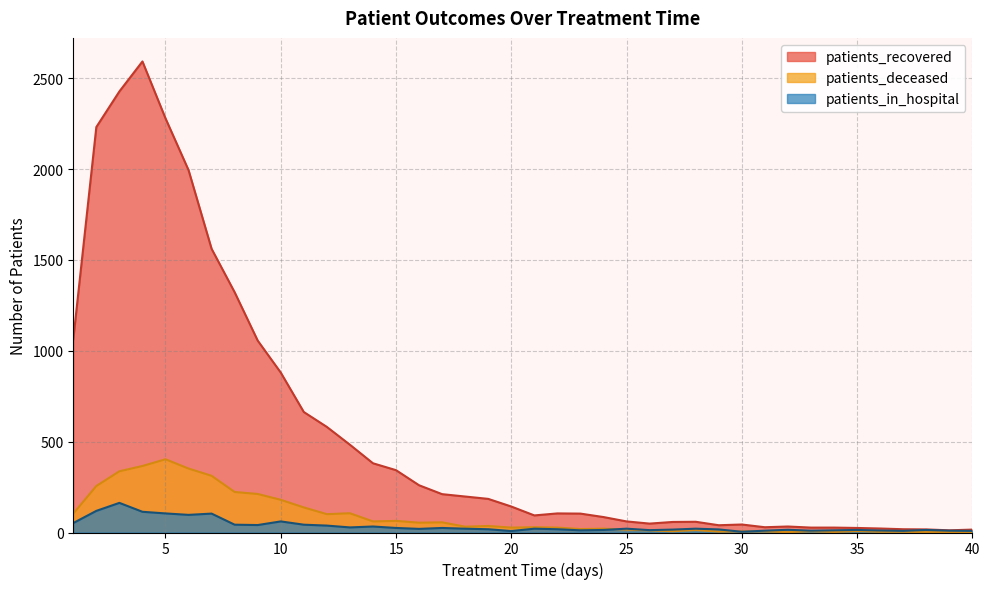

Reading left to right, extract all data points from this chart.

patients_recovered: 1=1063	2=2231	3=2427	4=2592	5=2279	6=1994	7=1561	8=1322	9=1056	10=880	11=663	12=581	13=483	14=381	15=343	16=260	17=211	18=198	19=185	20=143	21=94	22=105	23=104	24=85	25=61	26=49	27=58	28=59	29=40	30=44	31=29	32=33	33=27	34=27	35=25	36=22	37=18	38=17	39=12	40=16
patients_deceased: 1=104	2=256	3=337	4=366	5=403	6=352	7=312	8=223	9=212	10=180	11=138	12=101	13=106	14=61	15=64	16=54	17=56	18=32	19=36	20=27	21=29	22=27	23=19	24=21	25=16	26=12	27=7	28=14	29=5	30=6	31=6	32=2	33=7	34=3	35=8	36=4	37=4	38=2	39=3	40=0
patients_in_hospital: 1=52	2=119	3=163	4=114	5=105	6=97	7=104	8=43	9=41	10=61	11=43	12=38	13=28	14=33	15=25	16=20	17=25	18=21	19=18	20=8	21=21	22=18	23=12	24=14	25=21	26=13	27=16	28=21	29=17	30=4	31=10	32=15	33=10	34=12	35=14	36=11	37=9	38=14	39=10	40=9